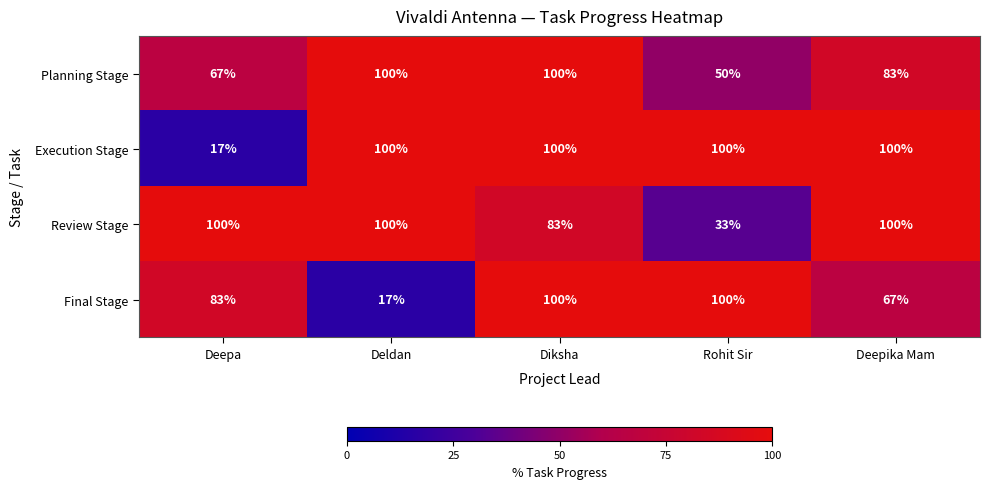

At which label is Planning Stage closest to 75?

Deepa